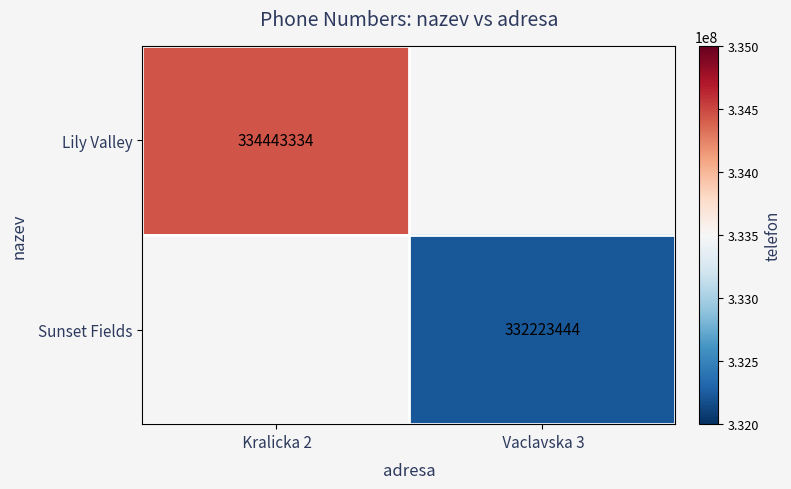

At how many categories does at least one series exceed 332627635?

1